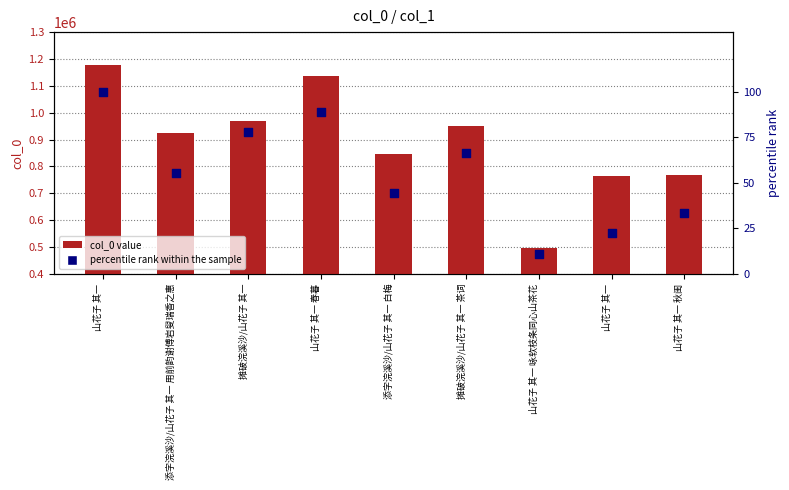

At which category is the sum across all series the highest?

山花子 其一